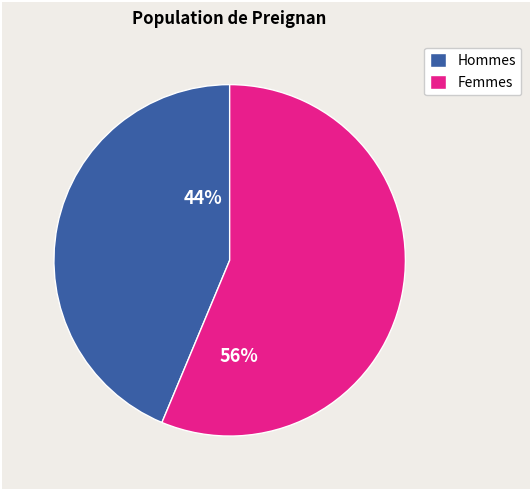

Is there any slice that represents more than half of the pie?

Yes